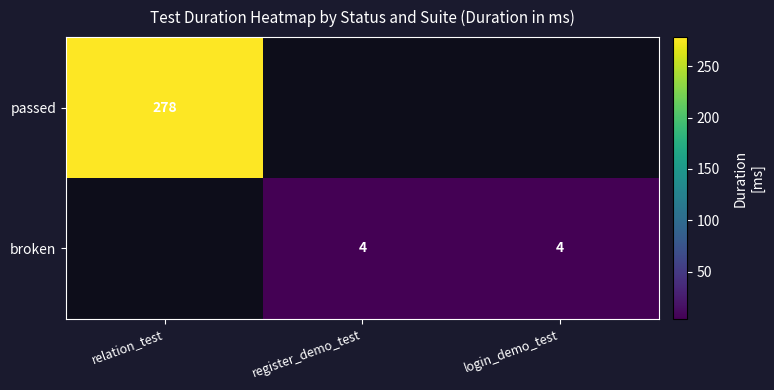

The passed series shows 410.1 at relation_test. True or false?

False